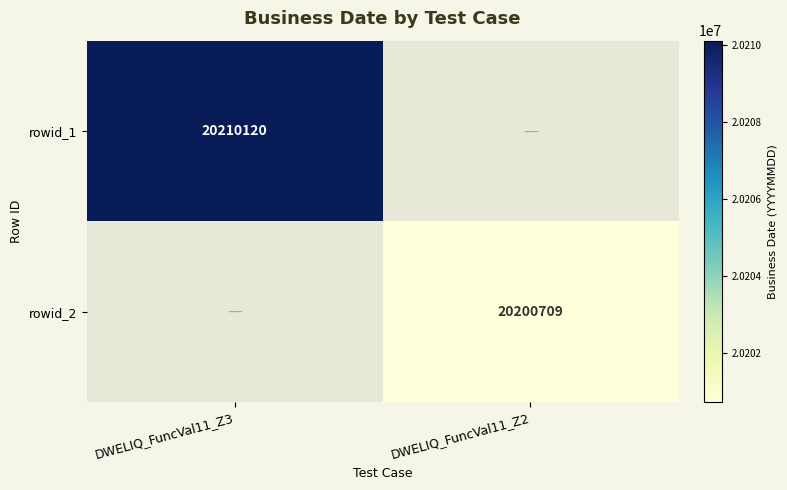

The rowid_2 series shows 20200709 at DWELIQ_FuncVal11_Z2. True or false?

True